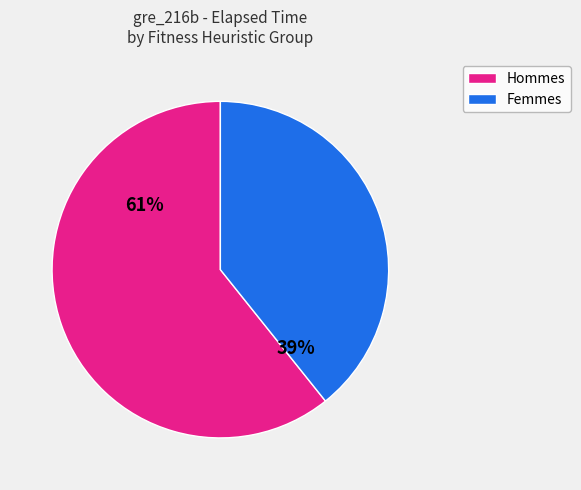

Count the number of slices in the pie.

2